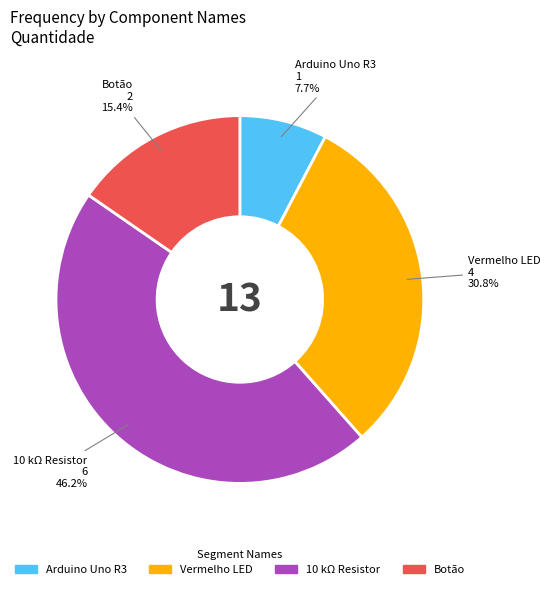

Does any single category account for the majority?

No